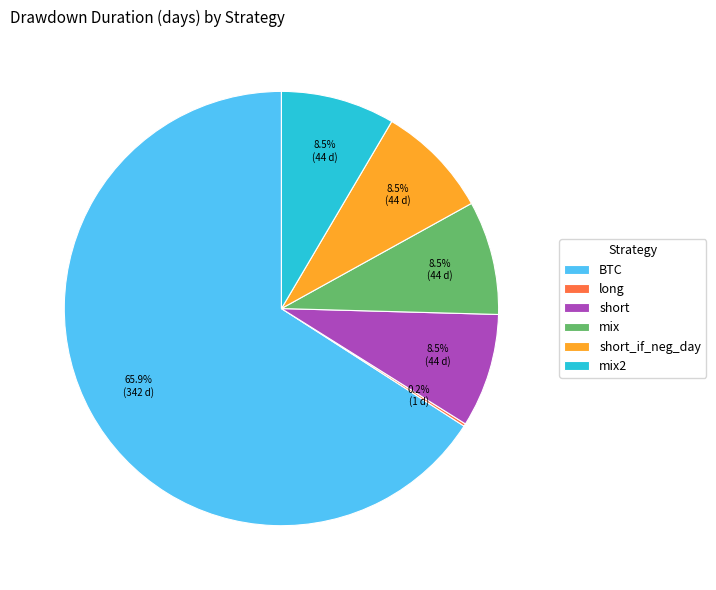

What is the total percentage of mix and short?

17.0%